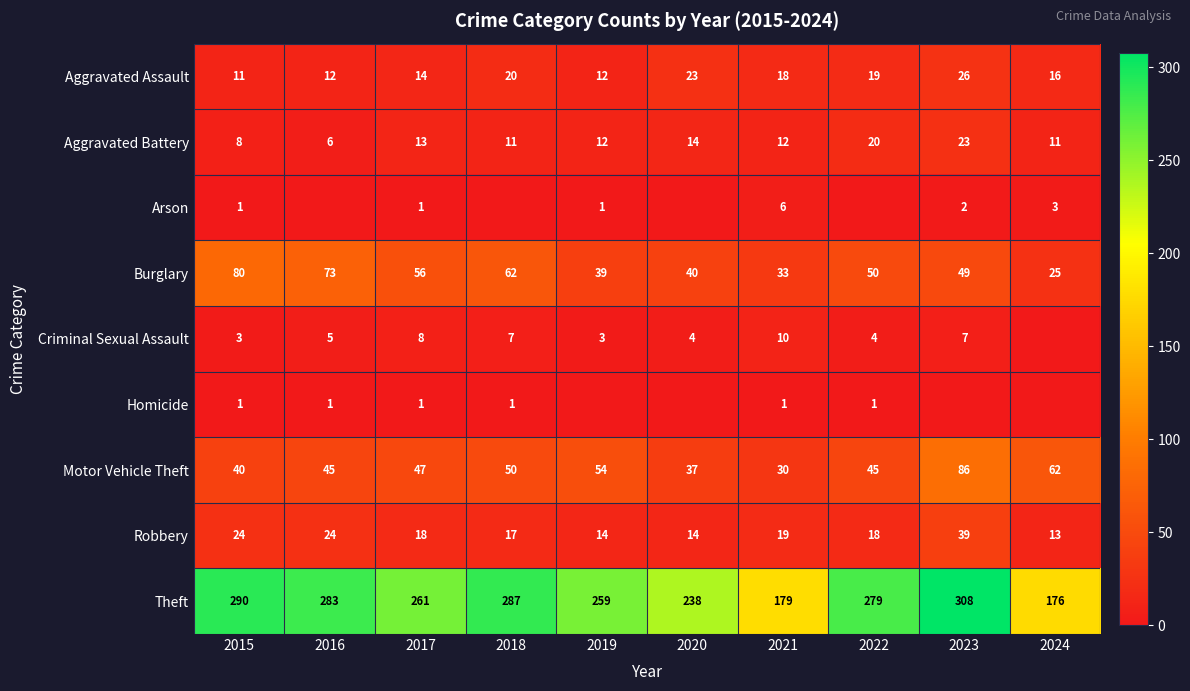

Count the number of categories in the chart.

10